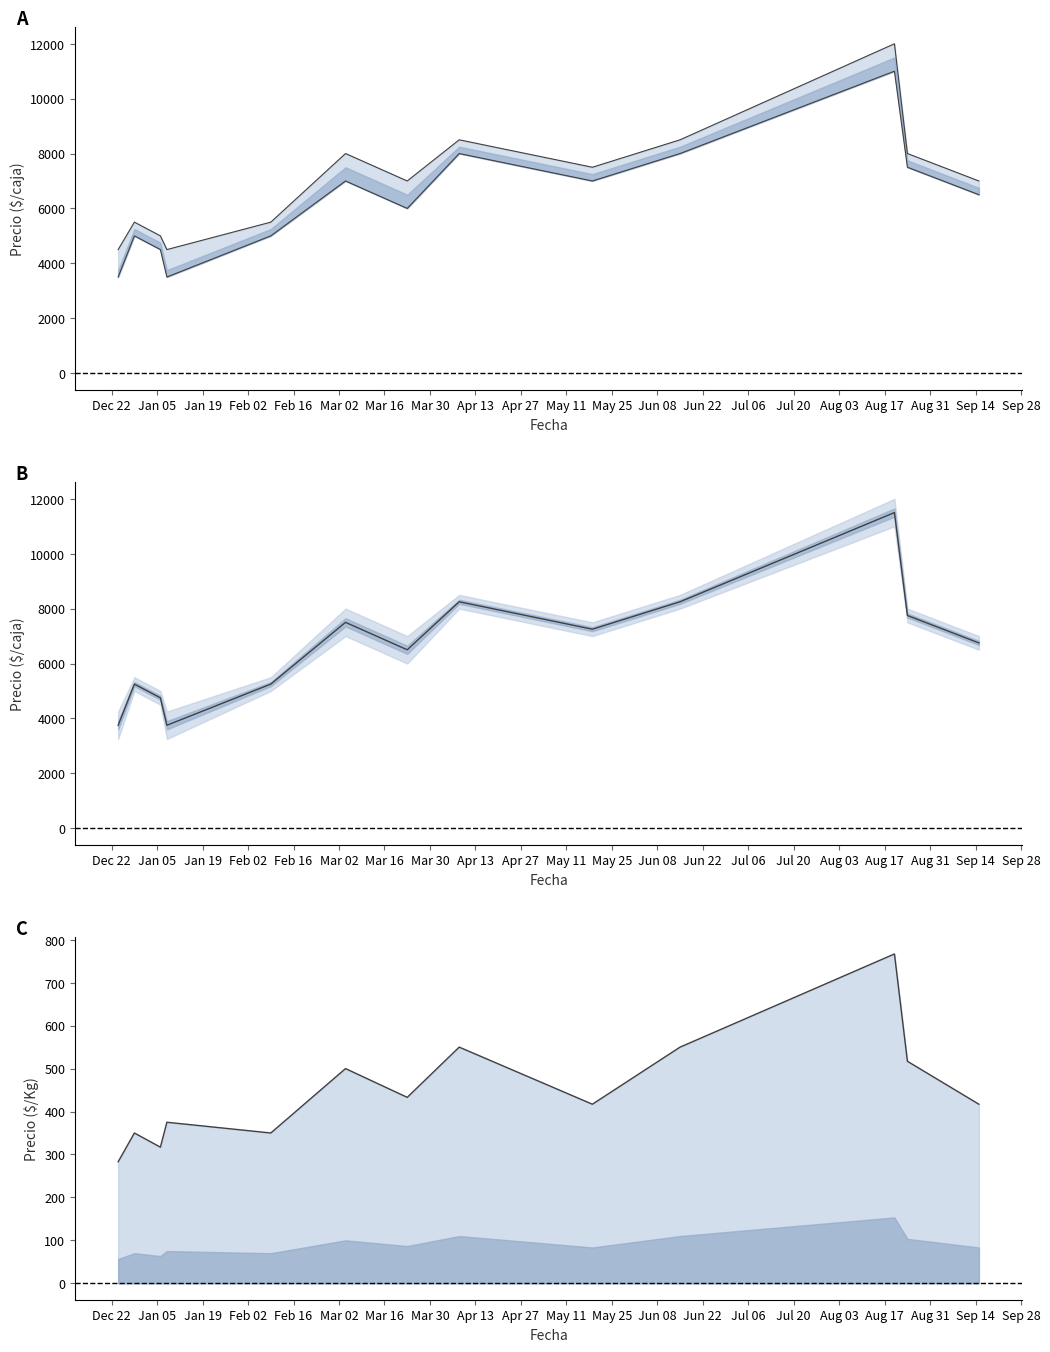

What is the difference between the maximum and minimum values in the Precio por Kg series?

484